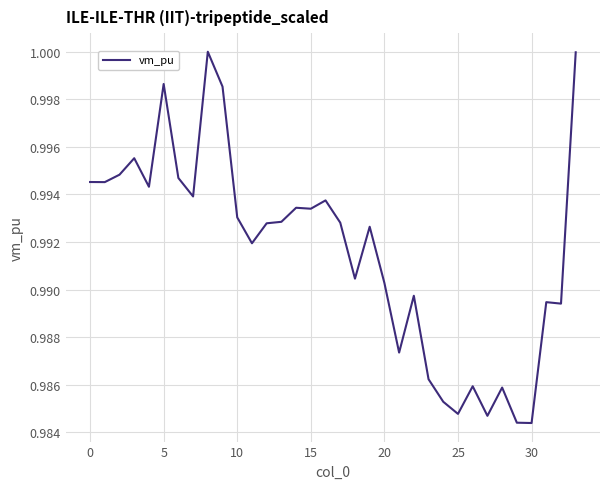

What is the average value?

1.0